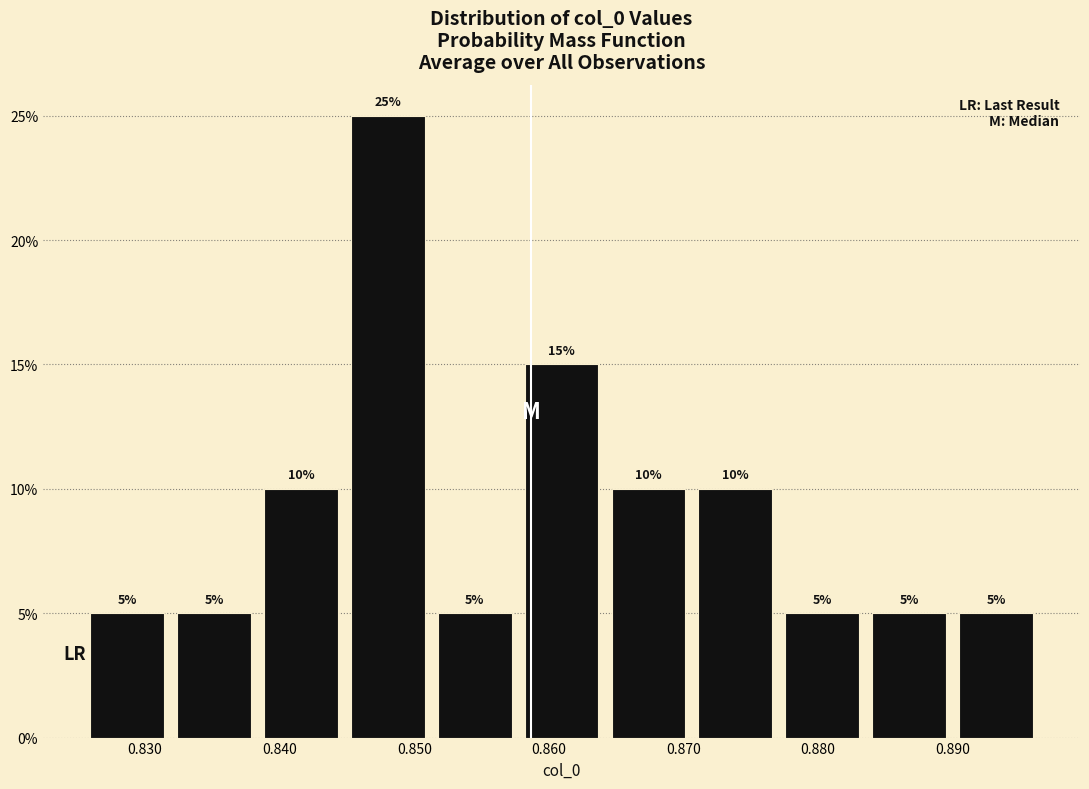

How tall is the bar that spans 0.884 to 0.890 on the x-axis? The bar edges are not printed on the chart, so give them approximately, as read against the axis.

5